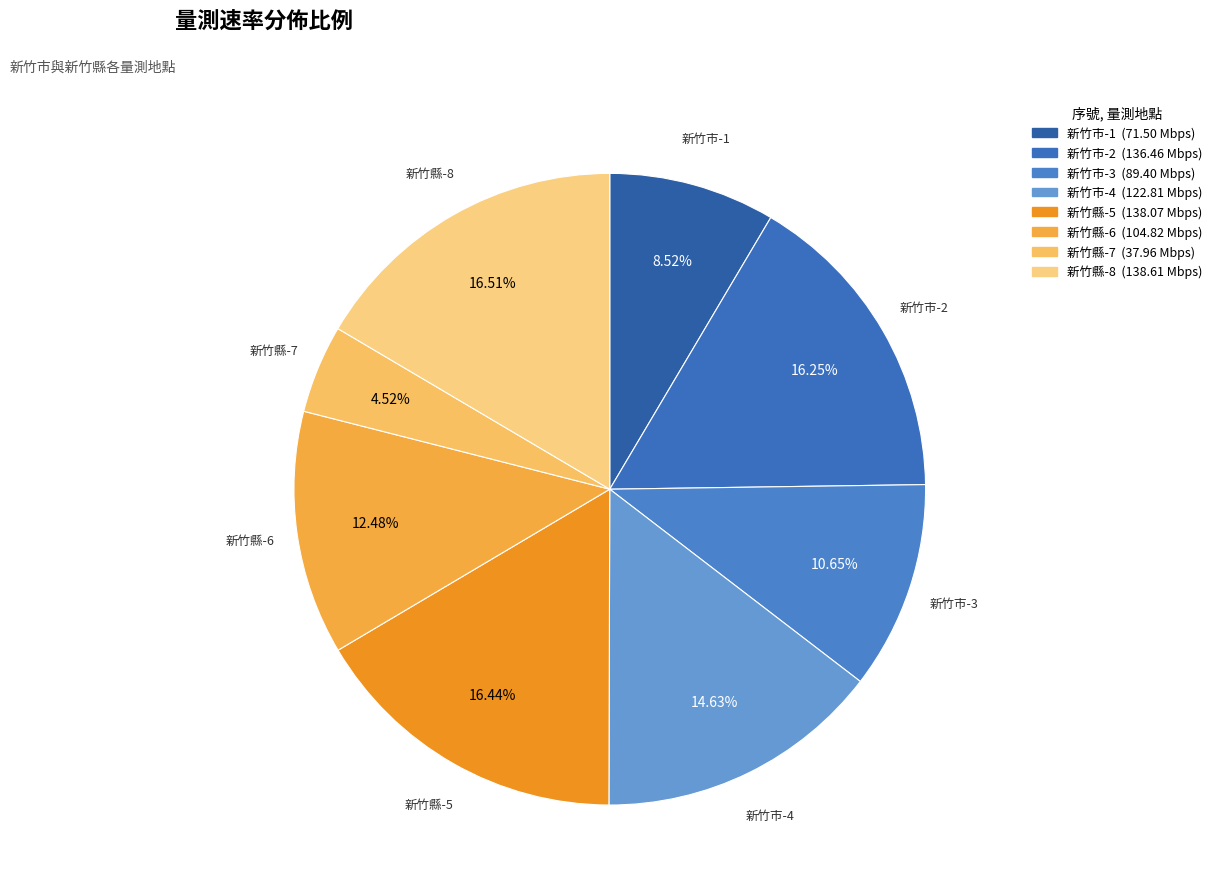

To the nearest percent, what is the average slice percentage?

12%